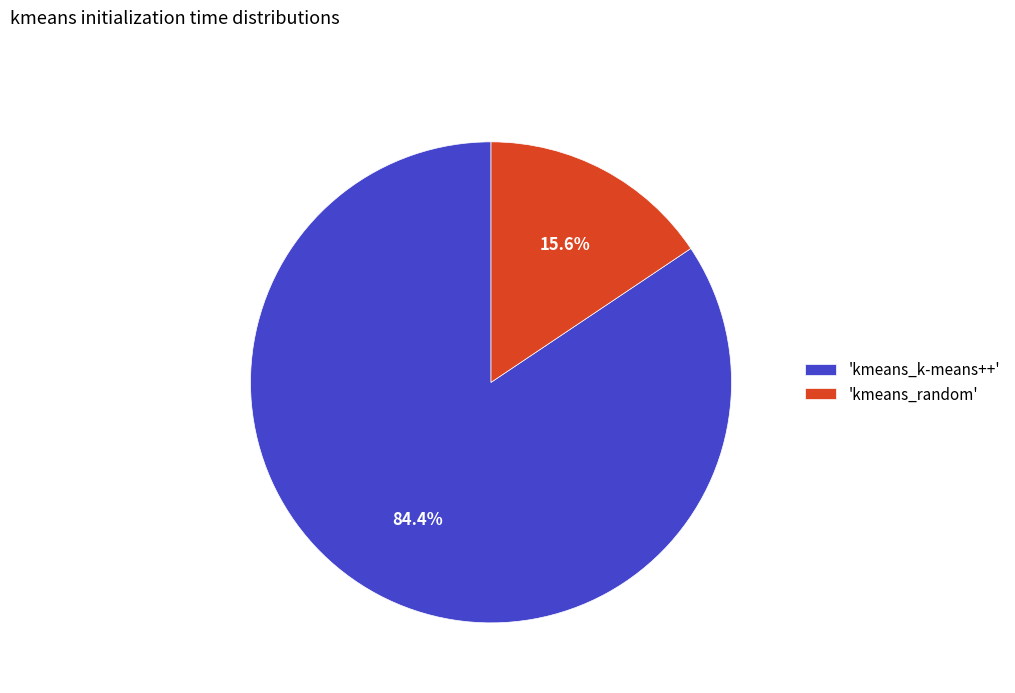

Count the number of slices in the pie.

2